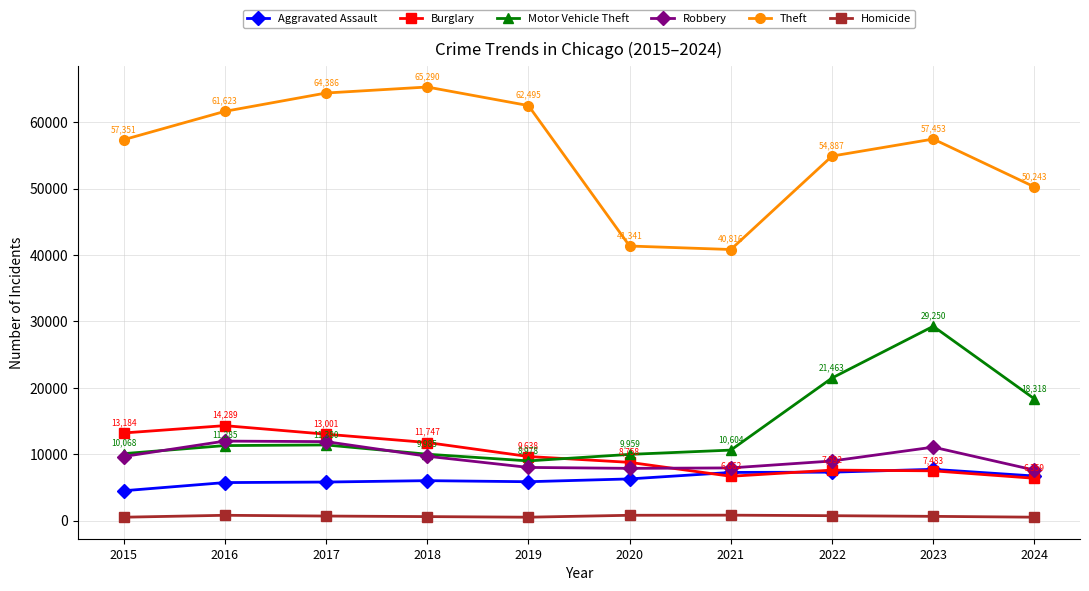

What is the smallest value displayed?

496